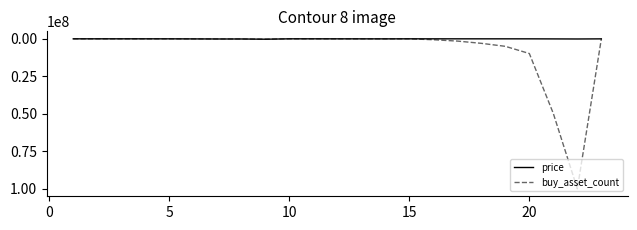

Is this an area chart (filled region under the line)?

No